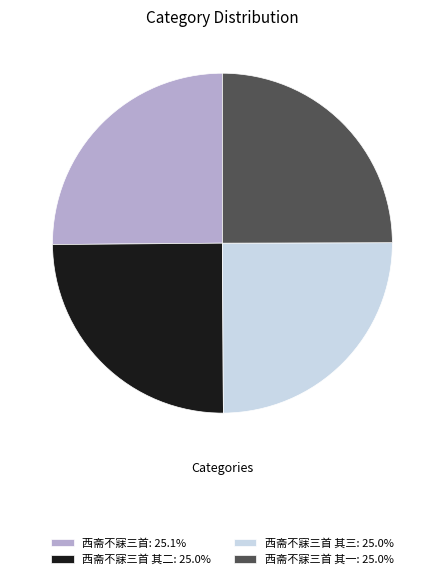

Count the number of slices in the pie.

4